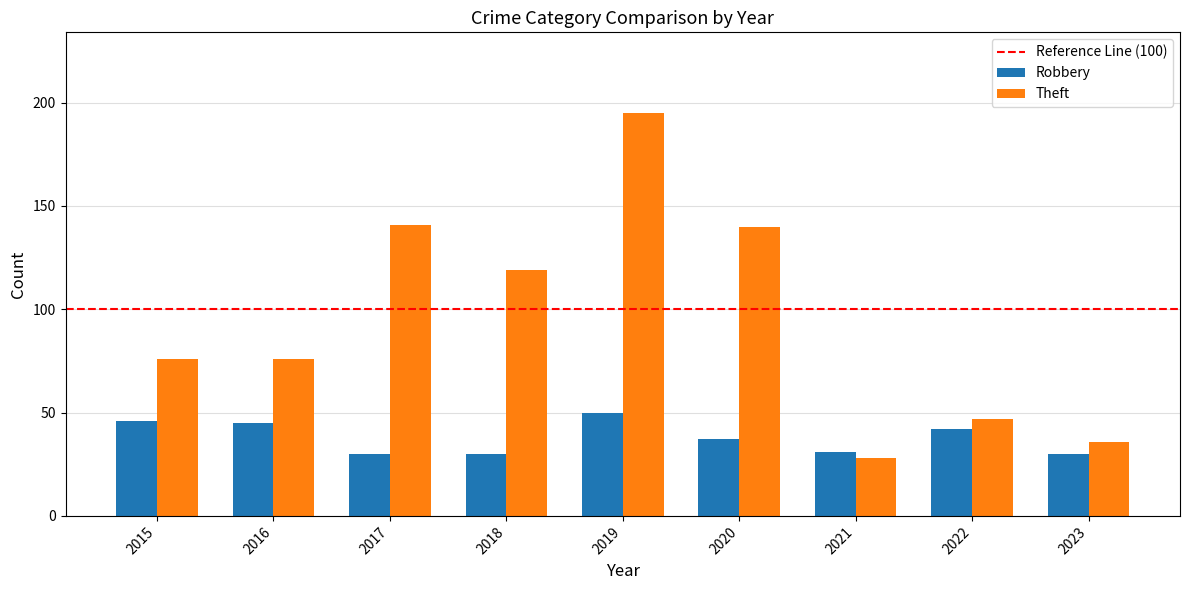

What is the sum of all Robbery values?

341